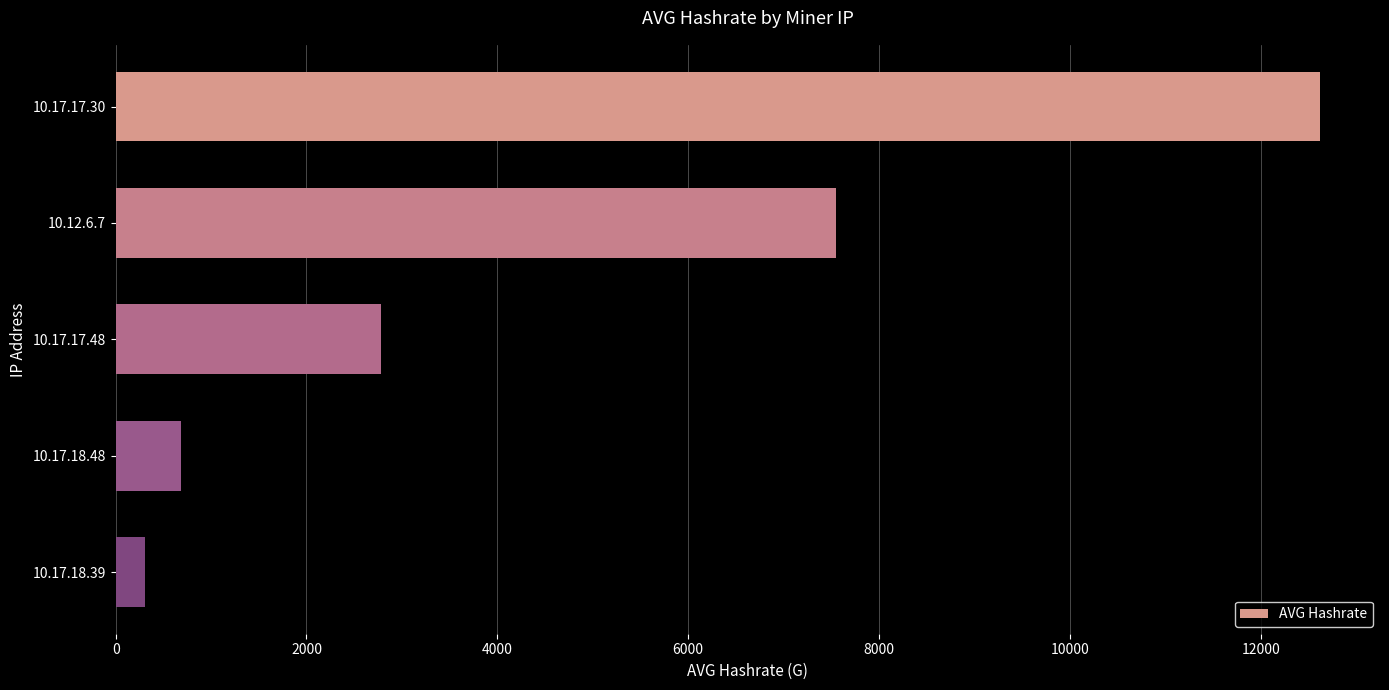

What is the difference between the maximum and minimum values?

12313.1